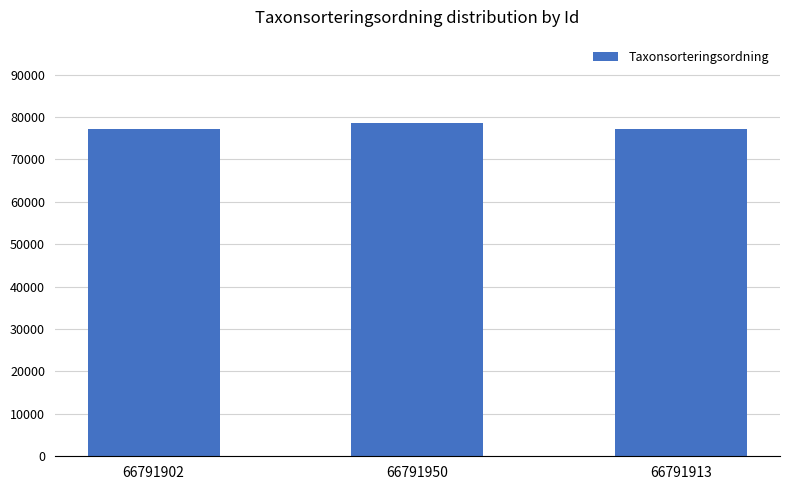

Reading left to right, list all the values displayed in this chart.

66791902=77259	66791950=78596	66791913=77259